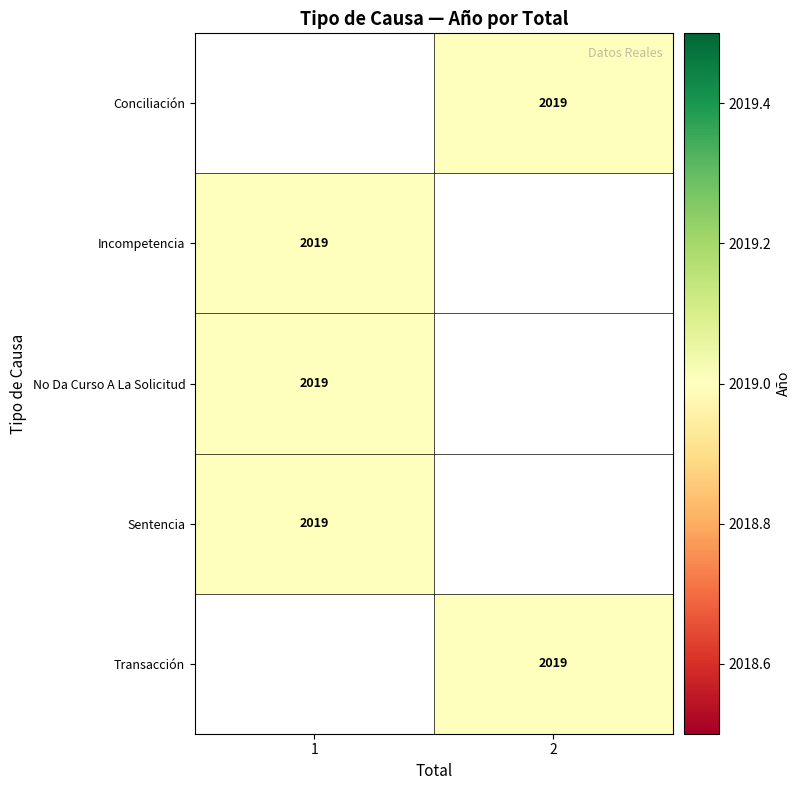

What is the lowest value of the No Da Curso A La Solicitud series?

2019.0